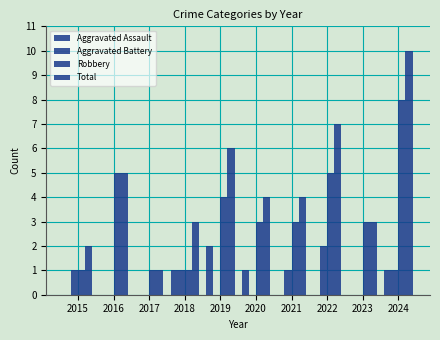

Reading right to left, extract all data points from this chart.

Aggravated Assault: 2024=1	2023=0	2022=0	2021=0	2020=1	2019=2	2018=1	2017=0	2016=0	2015=0
Aggravated Battery: 2024=1	2023=0	2022=2	2021=1	2020=0	2019=0	2018=1	2017=0	2016=0	2015=1
Robbery: 2024=8	2023=3	2022=5	2021=3	2020=3	2019=4	2018=1	2017=1	2016=5	2015=1
Total: 2024=10	2023=3	2022=7	2021=4	2020=4	2019=6	2018=3	2017=1	2016=5	2015=2